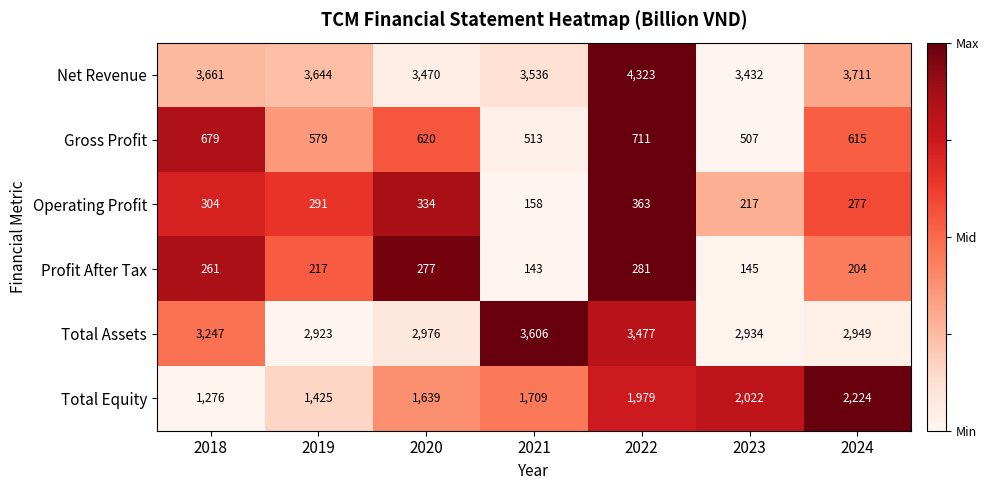

Which series has the widest spread of values?

Total Equity